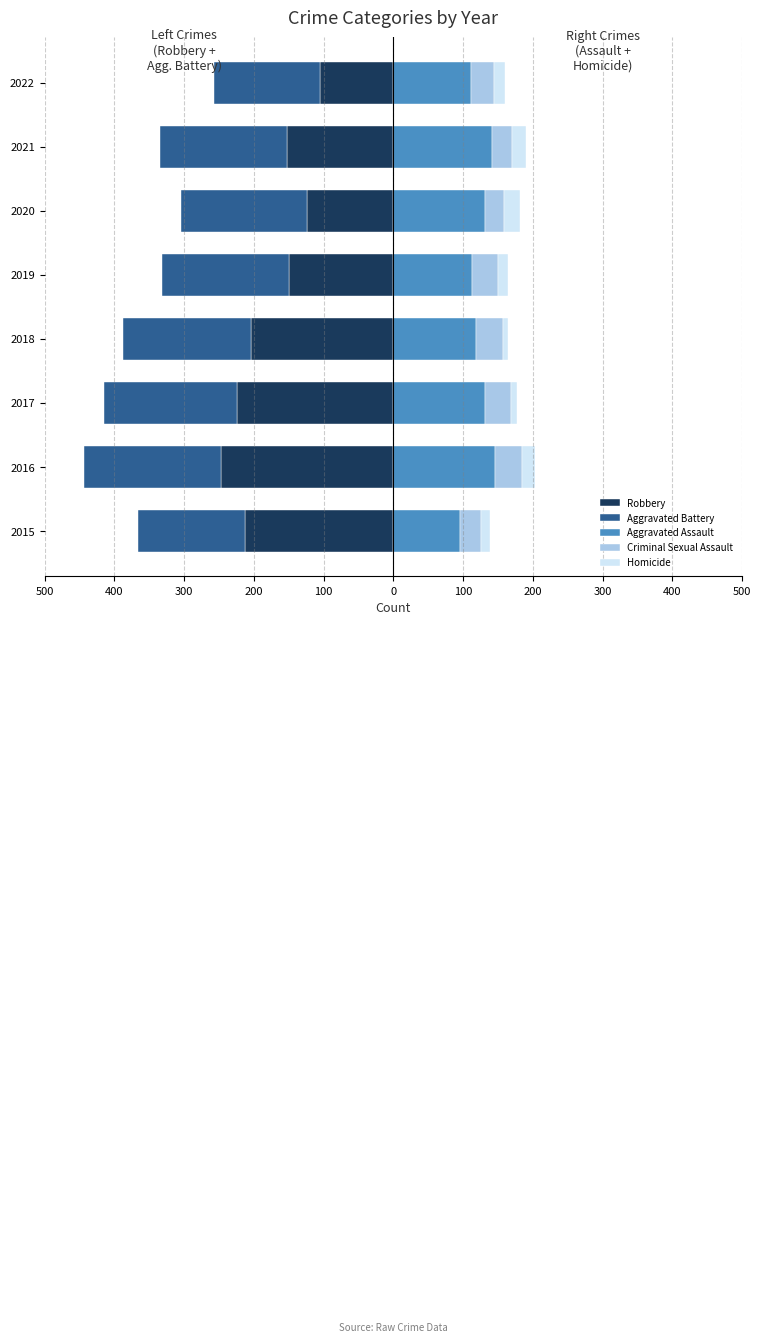

At 2021, list the series in order from largest to smallest.

Aggravated Assault, Criminal Sexual Assault, Homicide, Robbery, Aggravated Battery